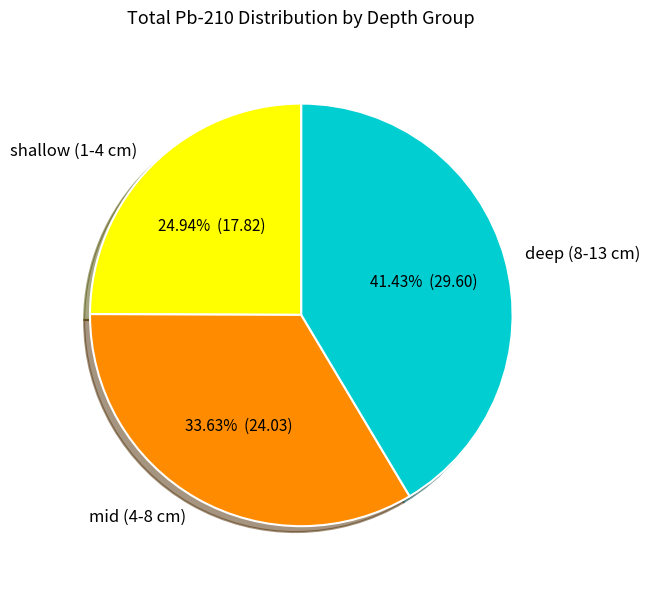

Is there any slice that represents more than half of the pie?

No